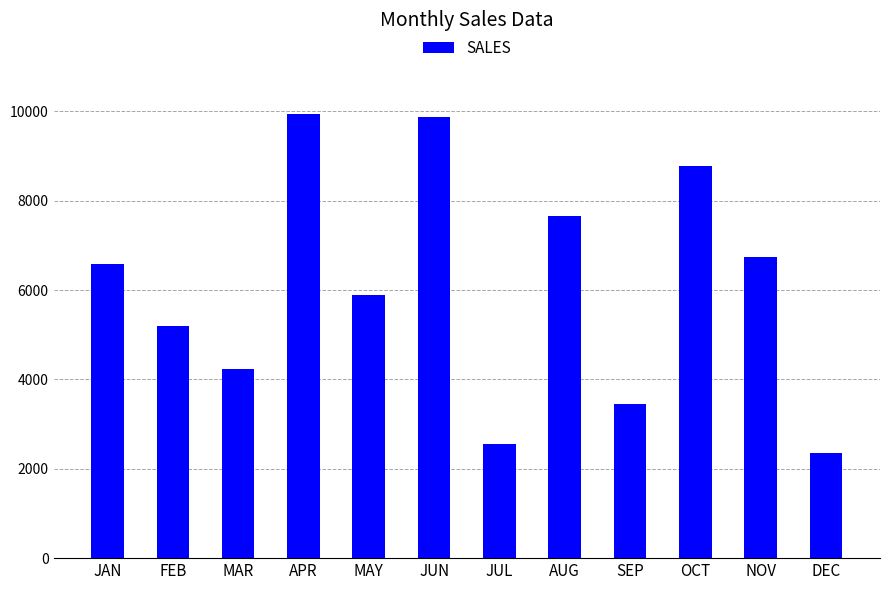

What is the label of the 4th bar from the left?

APR